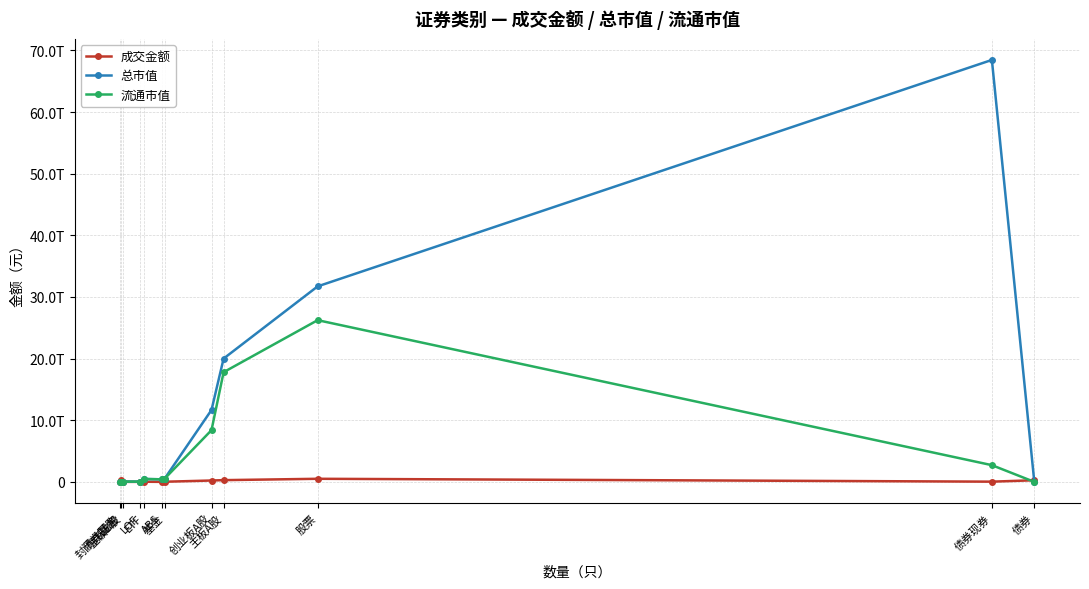

What are all the series names shown in the legend?

成交金额, 总市值, 流通市值